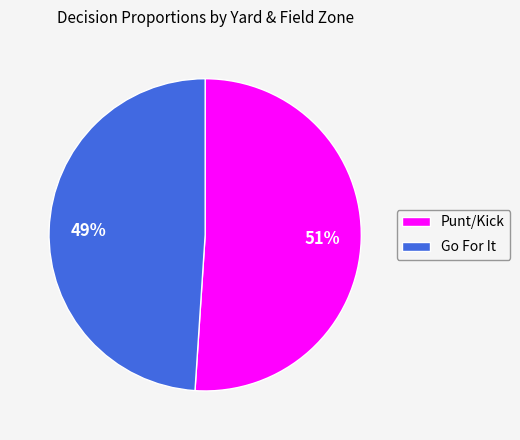

Rank the categories by value from highest to lowest.

Punt/Kick, Go For It